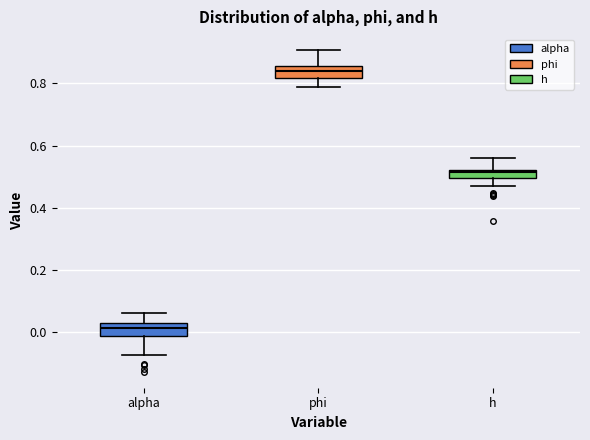

Which box has the highest median line?

phi